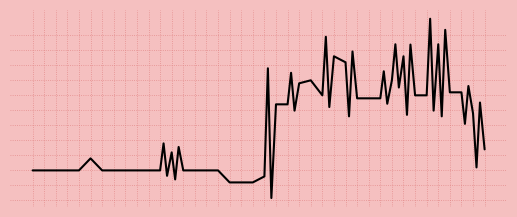

What is the smallest value displayed?

3066